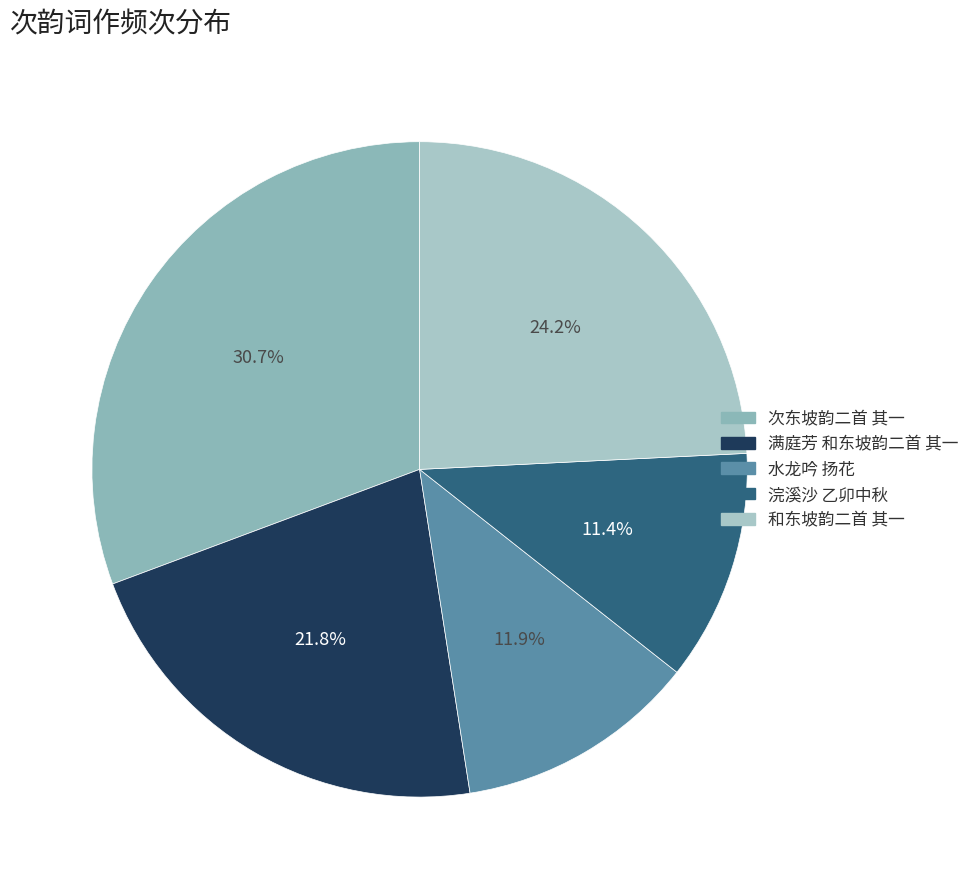

Which slice is the smallest?

浣溪沙 乙卯中秋，虚白斋迎月，观吴宽书卷，次东坡韵二首。 其一